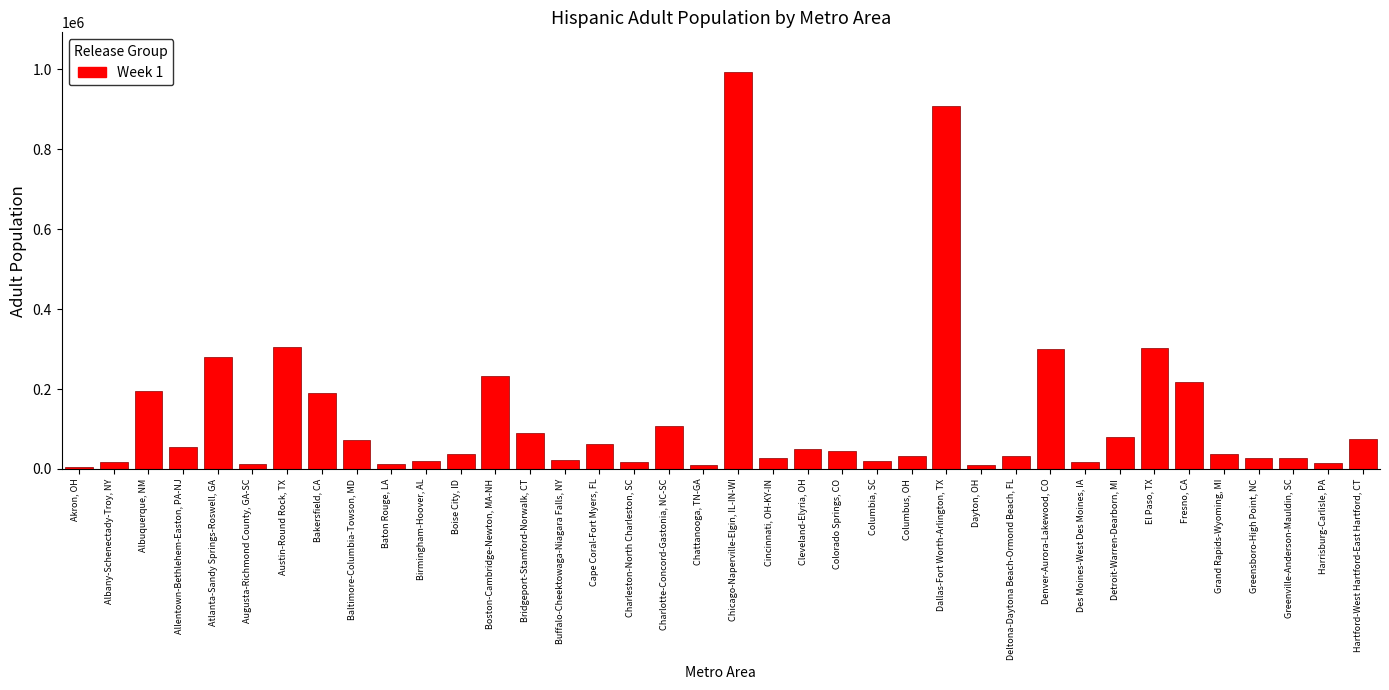

Which label corresponds to the largest value in the chart?

Chicago-Naperville-Elgin, IL-IN-WI